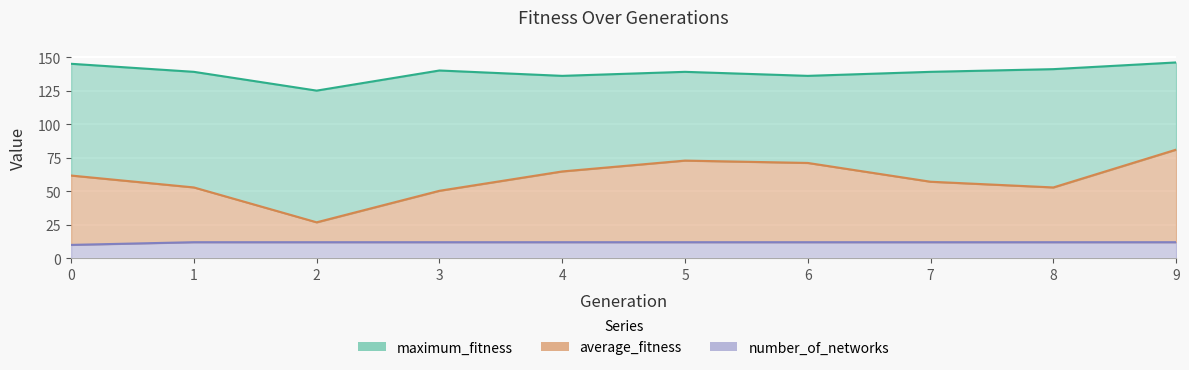

Does the chart display data point markers on the line(s)?

No